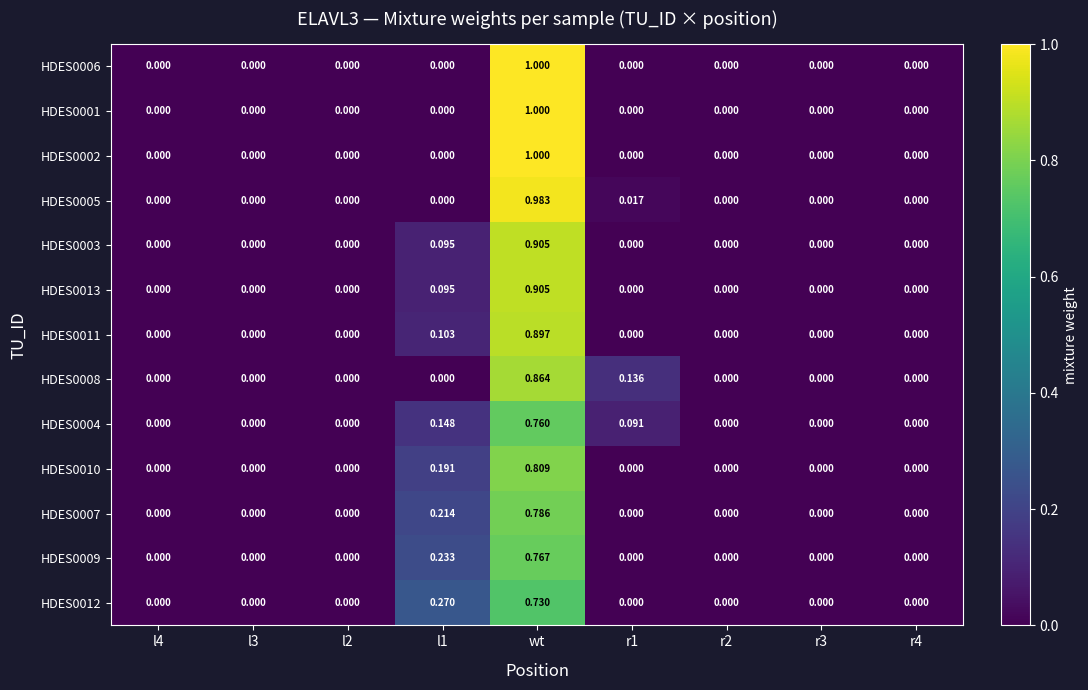

Which category has the highest value in the HDES0002 series?

wt